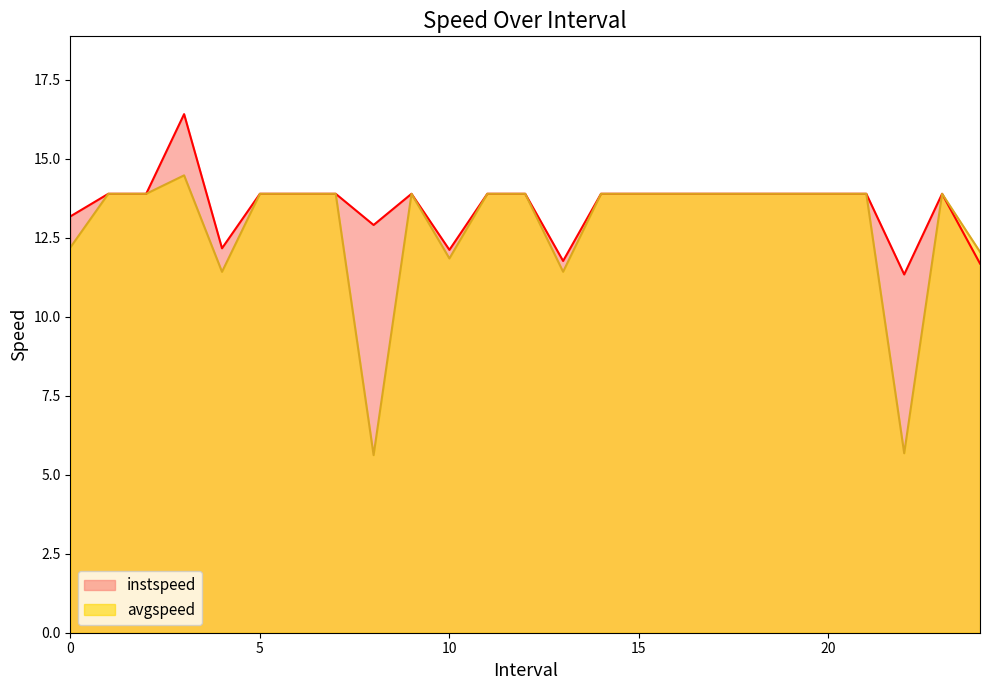

Where is avgspeed nearest to the value 10?

4.0